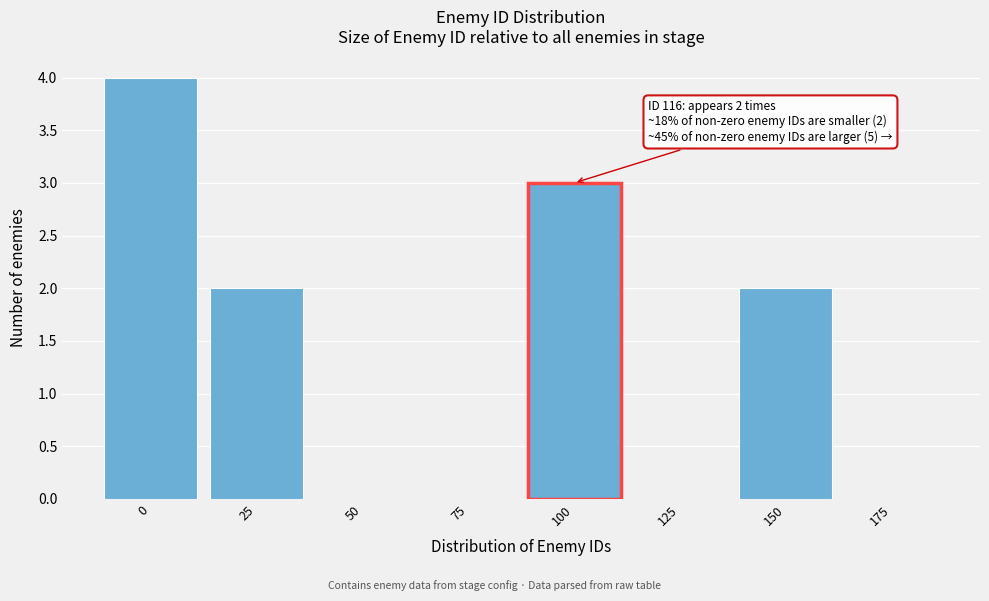

Reading left to right, extract all data points from this chart.

0=4	25=2	50=0	75=0	100=3	125=0	150=2	175=0